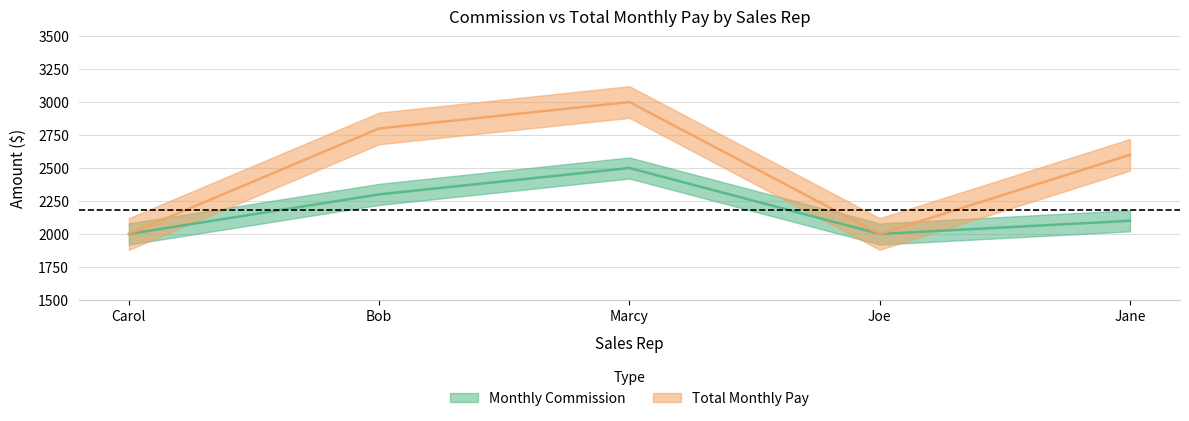

What is the lowest value of the Total Monthly Pay series?

2000